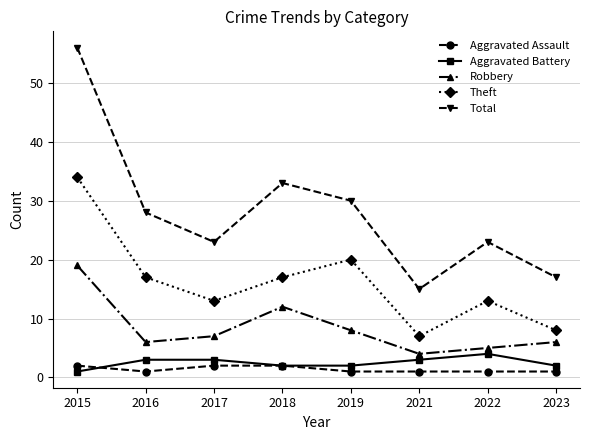

At which label is Theft closest to 20?

2019